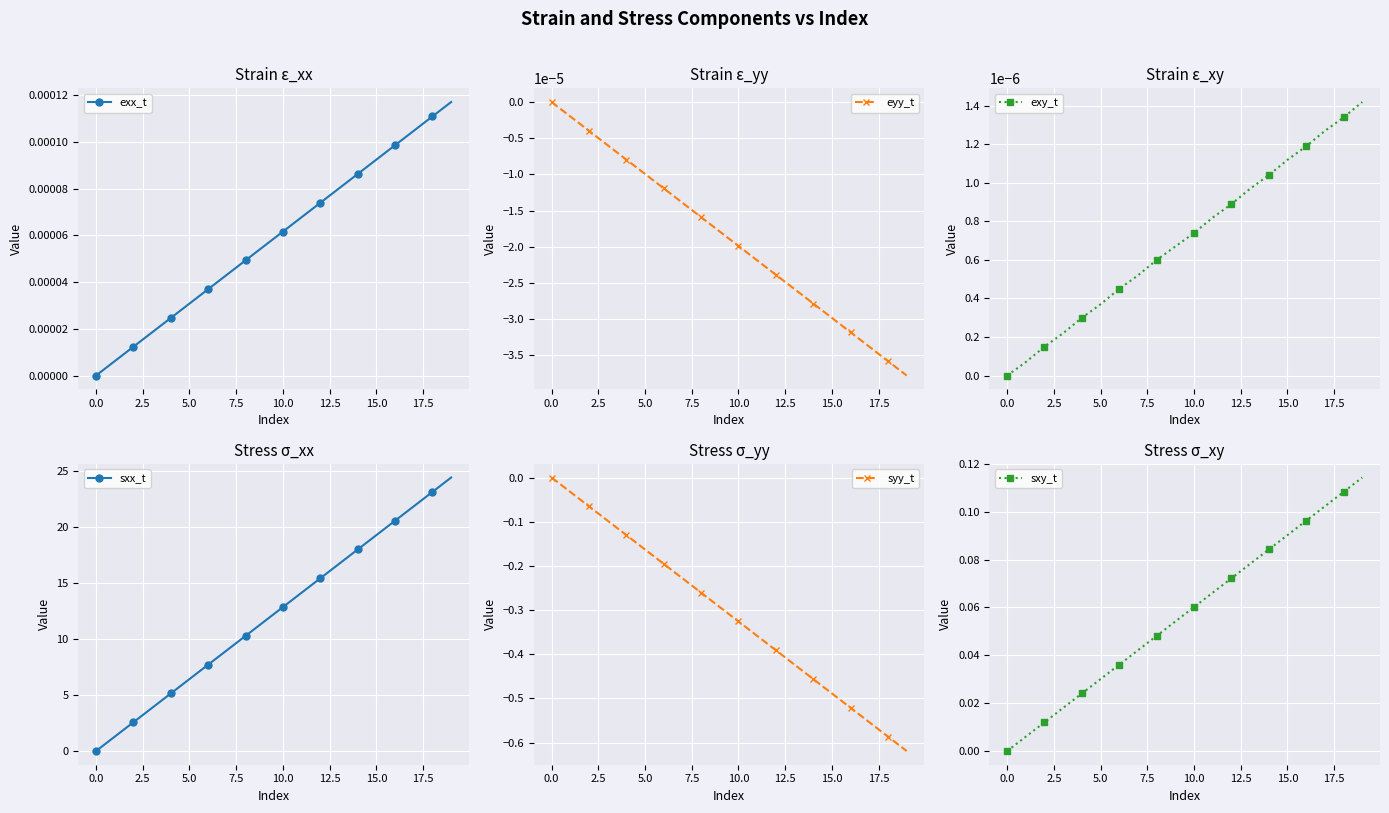

What is the greatest value displayed?

24.4